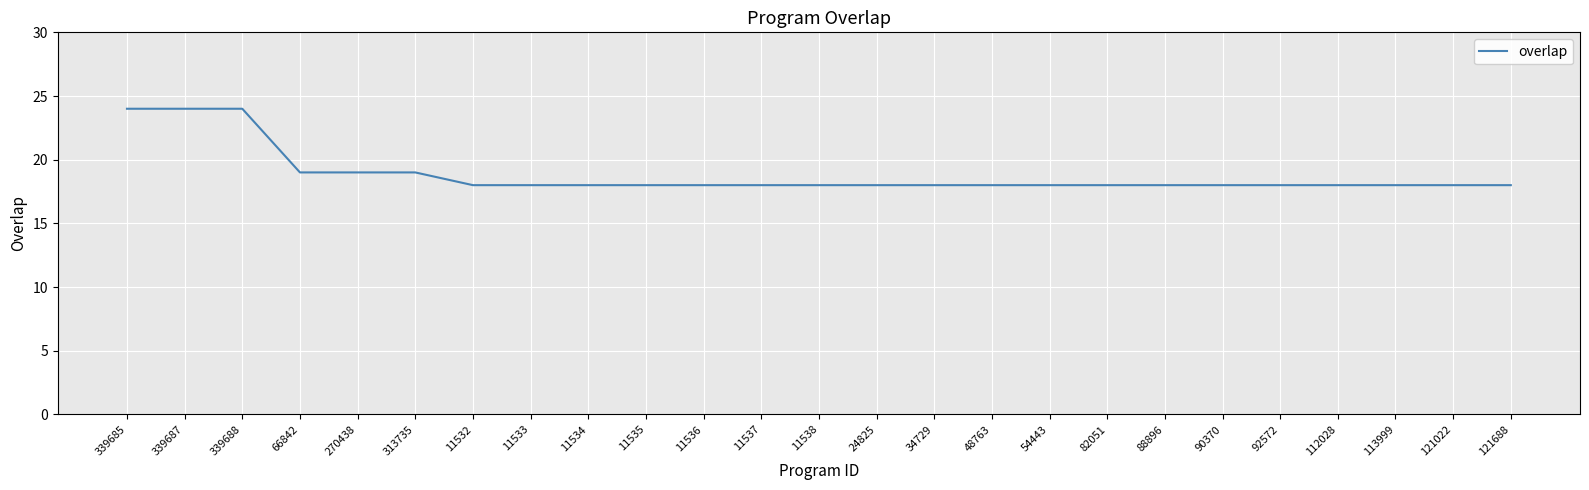

Does the chart have visible grid lines?

Yes